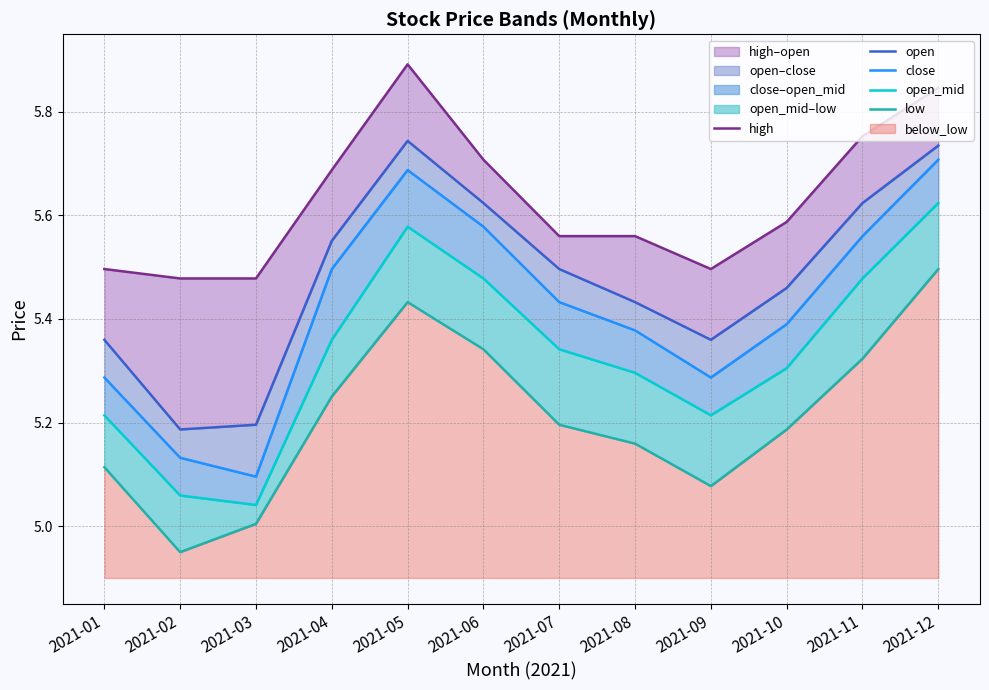

Reading left to right, extract all data points from this chart.

high: 5.5	5.5	5.5	5.7	5.9	5.7	5.6	5.6	5.5	5.6	5.8	5.8
open: 5.4	5.2	5.2	5.6	5.7	5.6	5.5	5.4	5.4	5.5	5.6	5.7
close: 5.3	5.1	5.1	5.5	5.7	5.6	5.4	5.4	5.3	5.4	5.6	5.7
open_mid: 5.2	5.1	5.0	5.4	5.6	5.5	5.3	5.3	5.2	5.3	5.5	5.6
low: 5.1	4.9	5.0	5.3	5.4	5.3	5.2	5.2	5.1	5.2	5.3	5.5